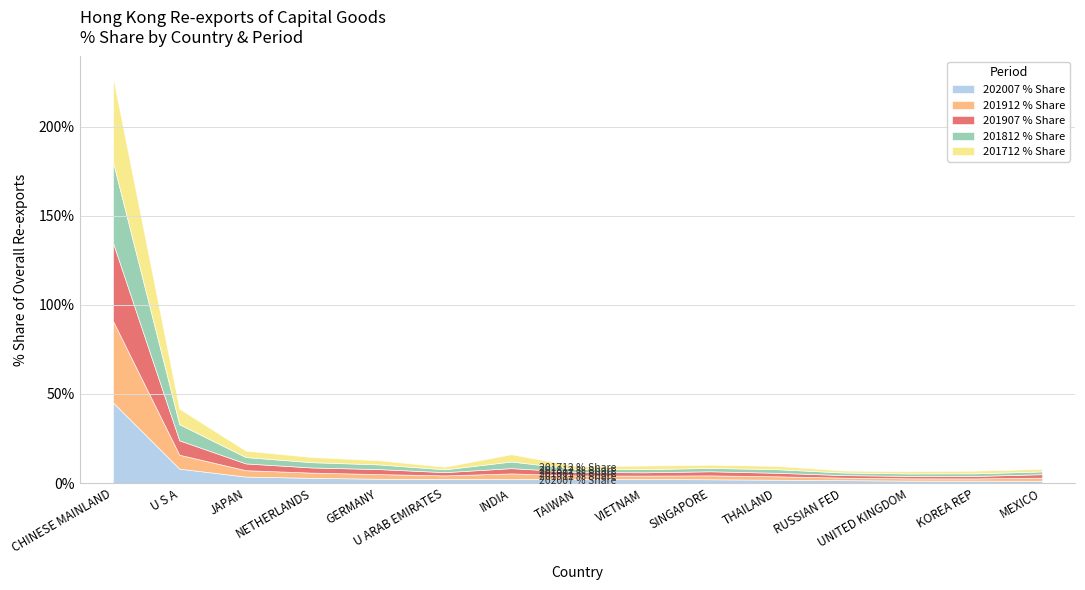

At which label is 201812 % Share closest to 23?

U S A